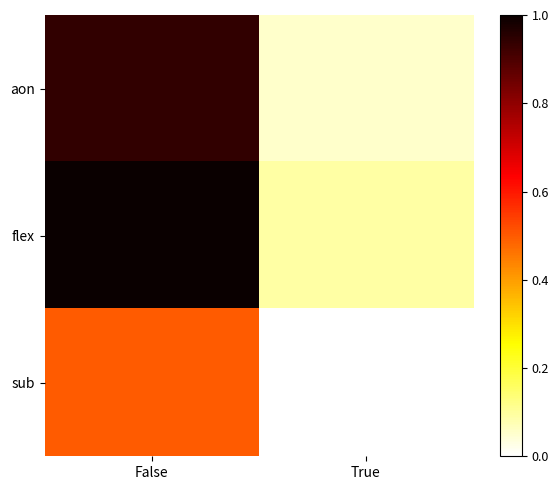

Which series has the widest spread of values?

flex